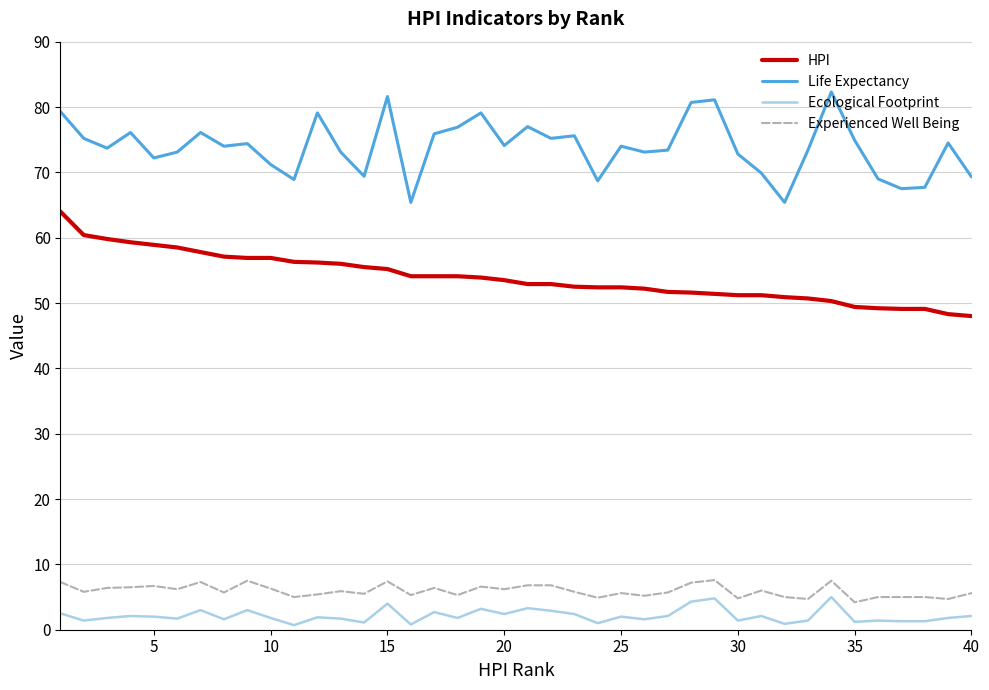

What is the difference between the maximum and minimum values in the Experienced Well Being series?

3.4